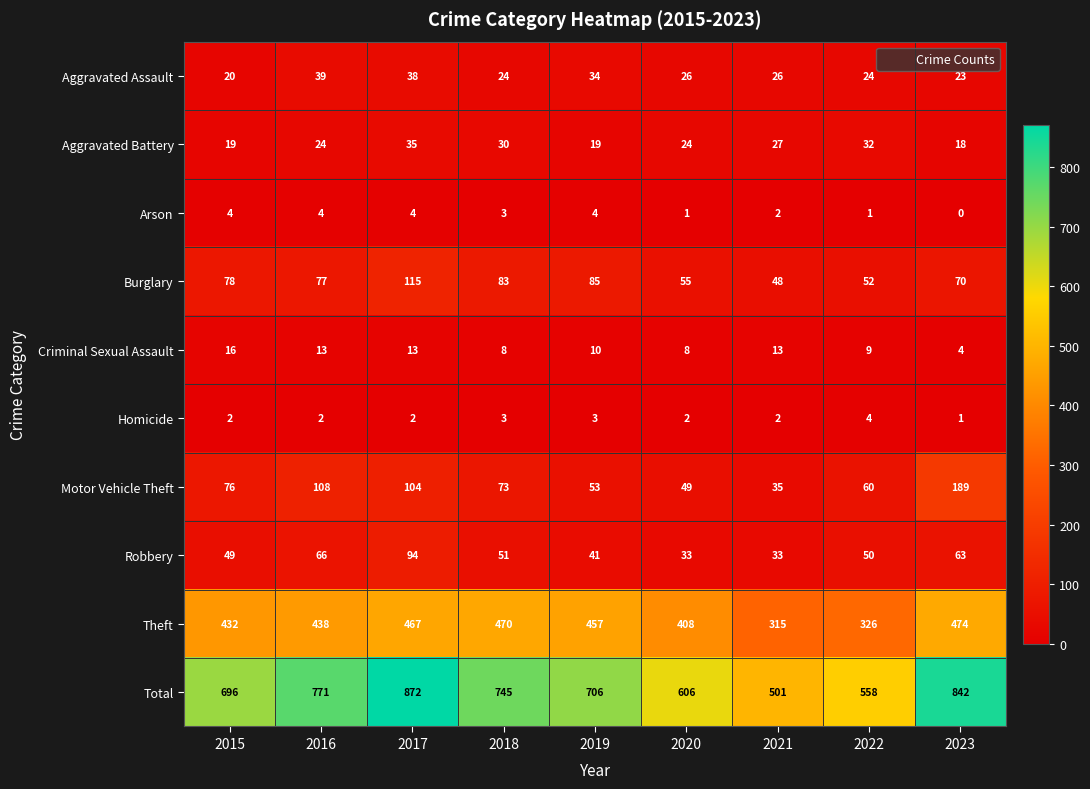

True or false: Burglary has a value of 55 at 2020.

True